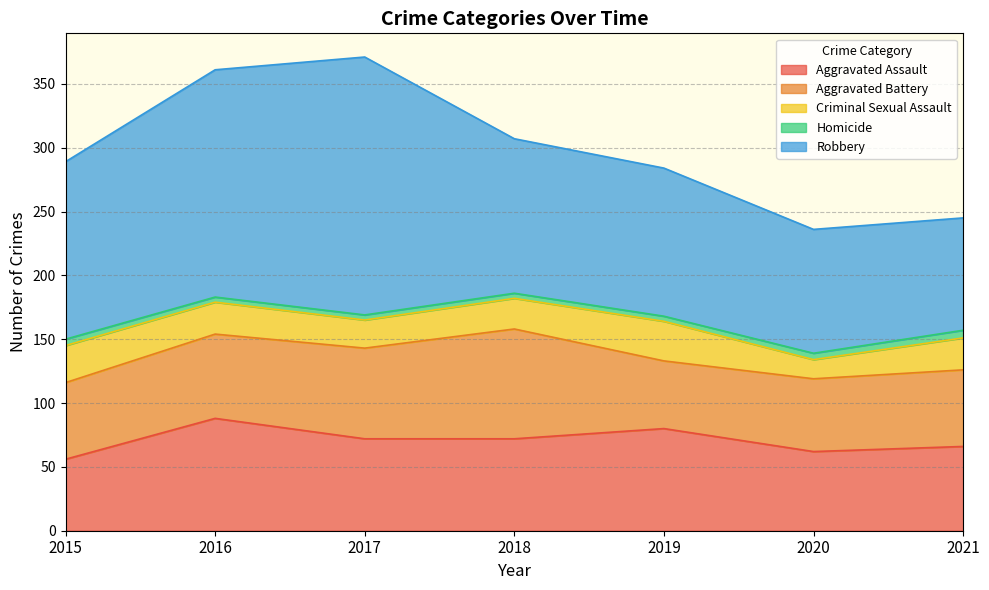

Which series has the widest spread of values?

Robbery